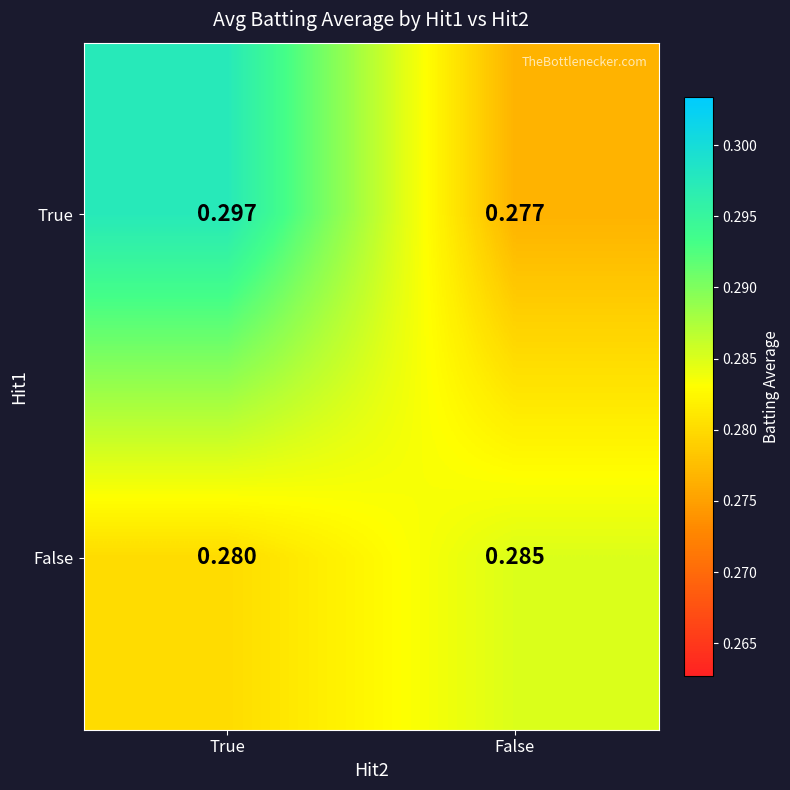

At which category is the sum across all series the highest?

True